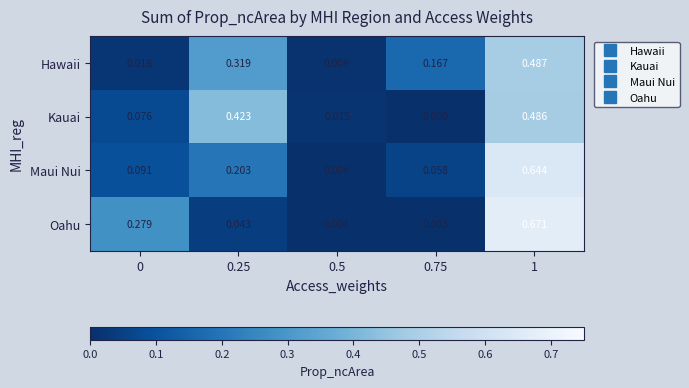

How many categories are shown in the chart?

5